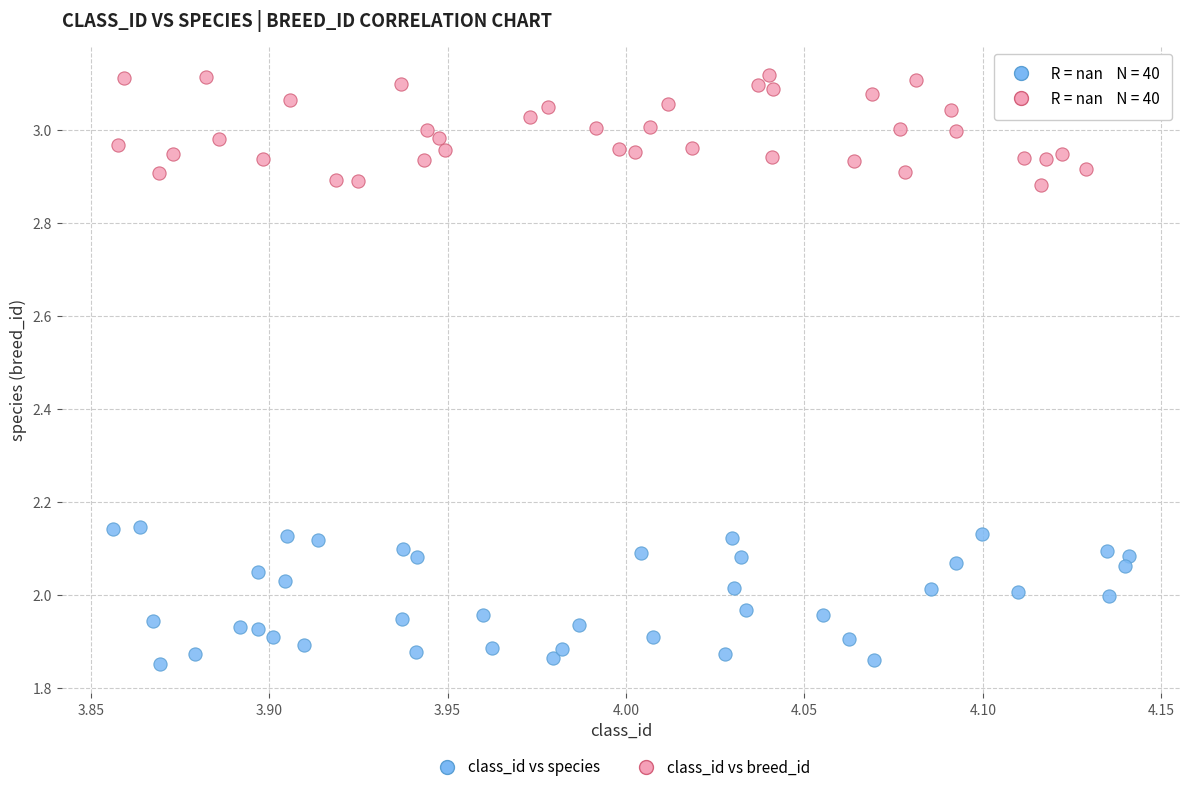

Which series contains the highest Y value?

class_id vs breed_id